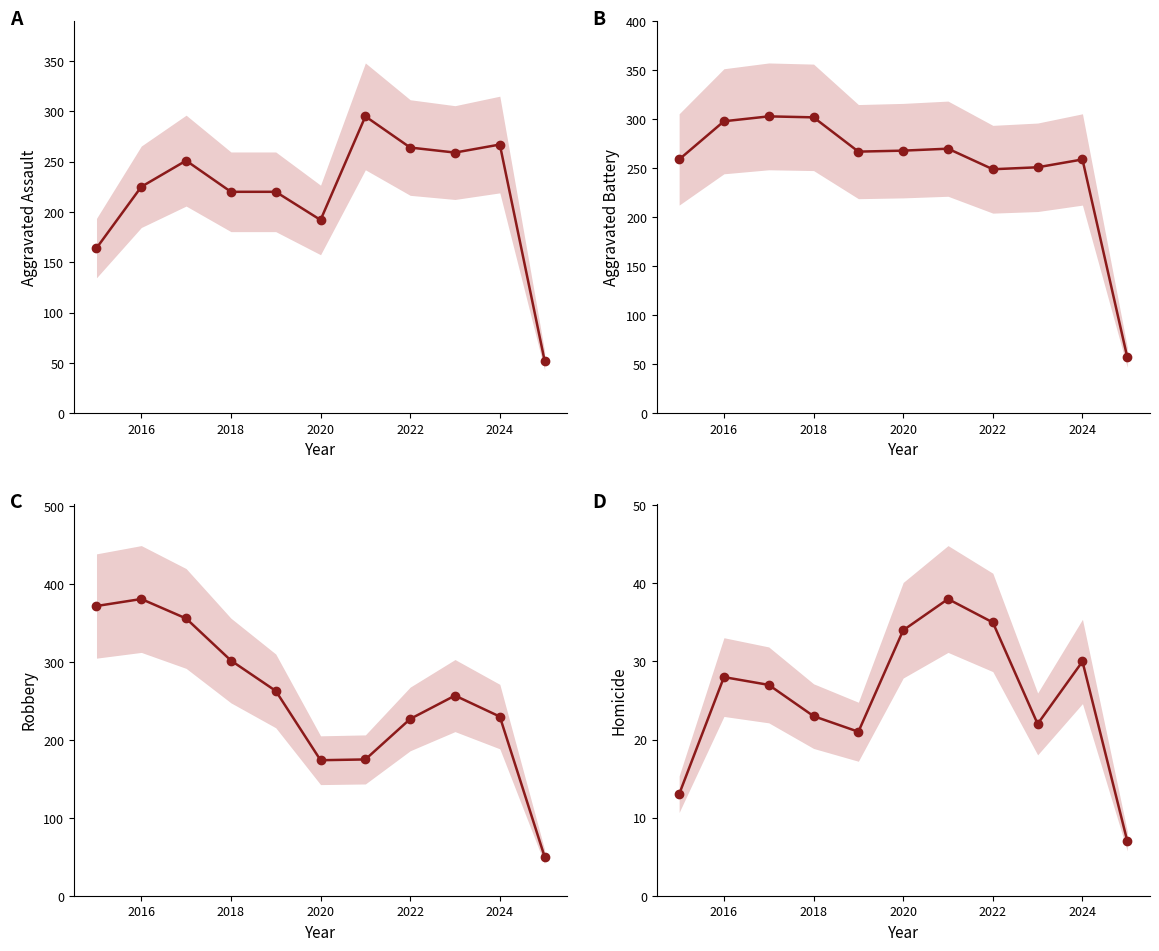

True or false: Homicide and Aggravated Assault cross at least once.

False